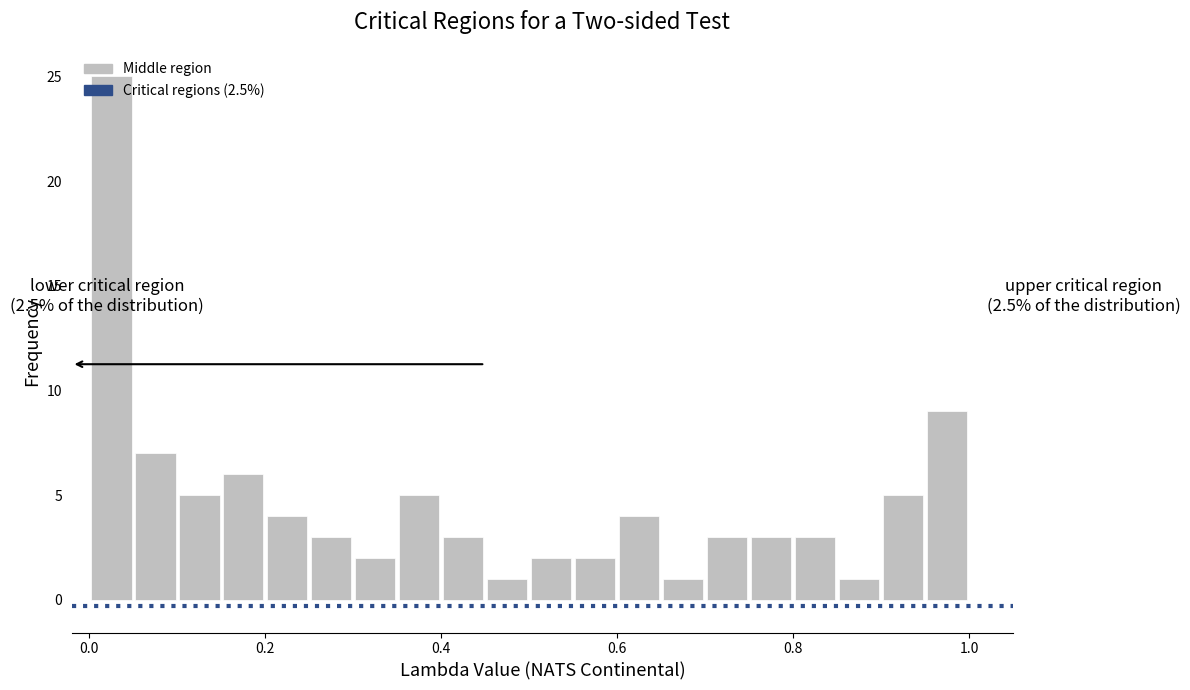

Read against the x-axis, roughly where is the centre of the tallest bar?

0.02